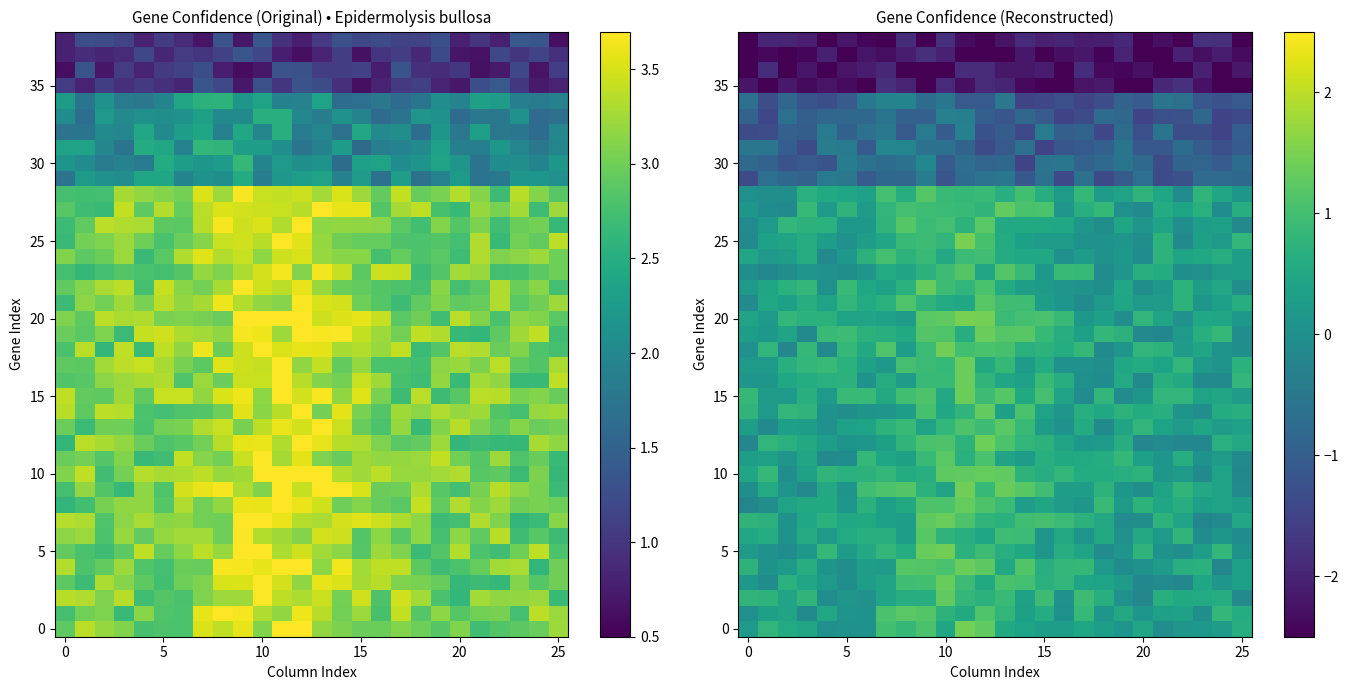

At how many categories does at least one series exceed -2?

26